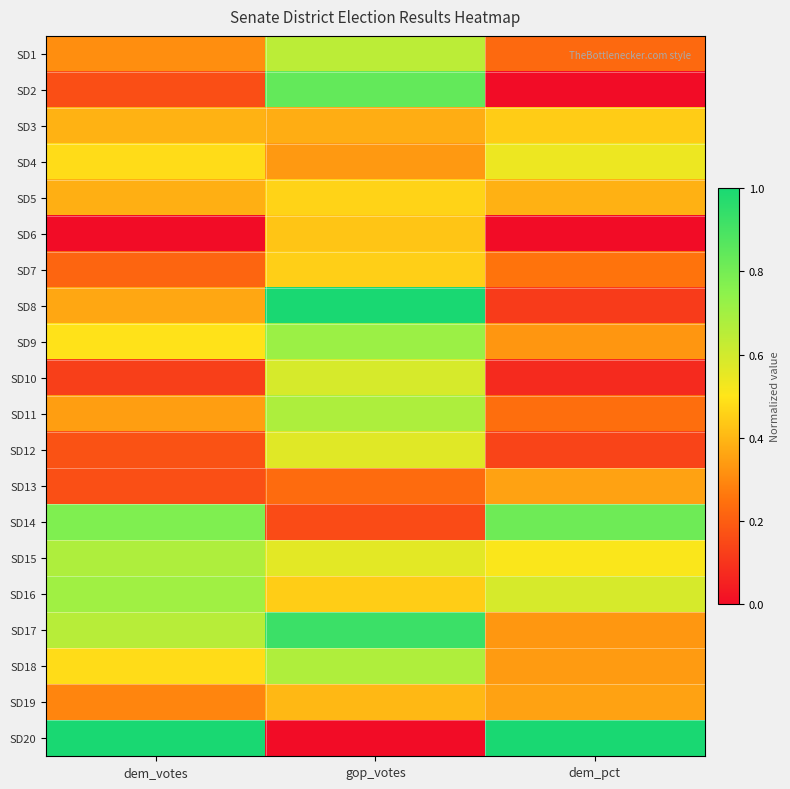

Reading left to right, what are all the values shown in this chart?

SD1: dem_votes=0.3	gop_votes=0.6	dem_pct=0.2
SD2: dem_votes=0.2	gop_votes=0.8	dem_pct=0.0
SD3: dem_votes=0.4	gop_votes=0.4	dem_pct=0.4
SD4: dem_votes=0.5	gop_votes=0.3	dem_pct=0.5
SD5: dem_votes=0.4	gop_votes=0.5	dem_pct=0.4
SD6: dem_votes=0.0	gop_votes=0.4	dem_pct=0.0
SD7: dem_votes=0.2	gop_votes=0.5	dem_pct=0.3
SD8: dem_votes=0.4	gop_votes=1.0	dem_pct=0.1
SD9: dem_votes=0.5	gop_votes=0.7	dem_pct=0.3
SD10: dem_votes=0.1	gop_votes=0.6	dem_pct=0.1
SD11: dem_votes=0.3	gop_votes=0.7	dem_pct=0.2
SD12: dem_votes=0.2	gop_votes=0.6	dem_pct=0.1
SD13: dem_votes=0.2	gop_votes=0.2	dem_pct=0.4
SD14: dem_votes=0.8	gop_votes=0.2	dem_pct=0.8
SD15: dem_votes=0.7	gop_votes=0.6	dem_pct=0.5
SD16: dem_votes=0.7	gop_votes=0.4	dem_pct=0.6
SD17: dem_votes=0.7	gop_votes=0.9	dem_pct=0.3
SD18: dem_votes=0.5	gop_votes=0.7	dem_pct=0.3
SD19: dem_votes=0.3	gop_votes=0.4	dem_pct=0.4
SD20: dem_votes=1.0	gop_votes=0.0	dem_pct=1.0